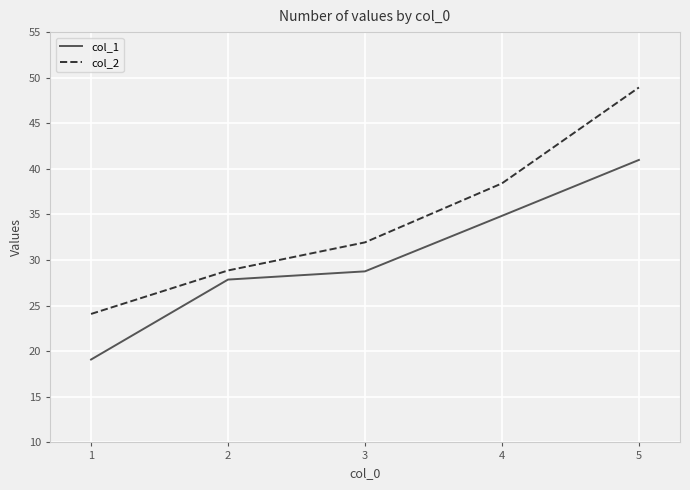

At which label is col_2 closest to 36?

4